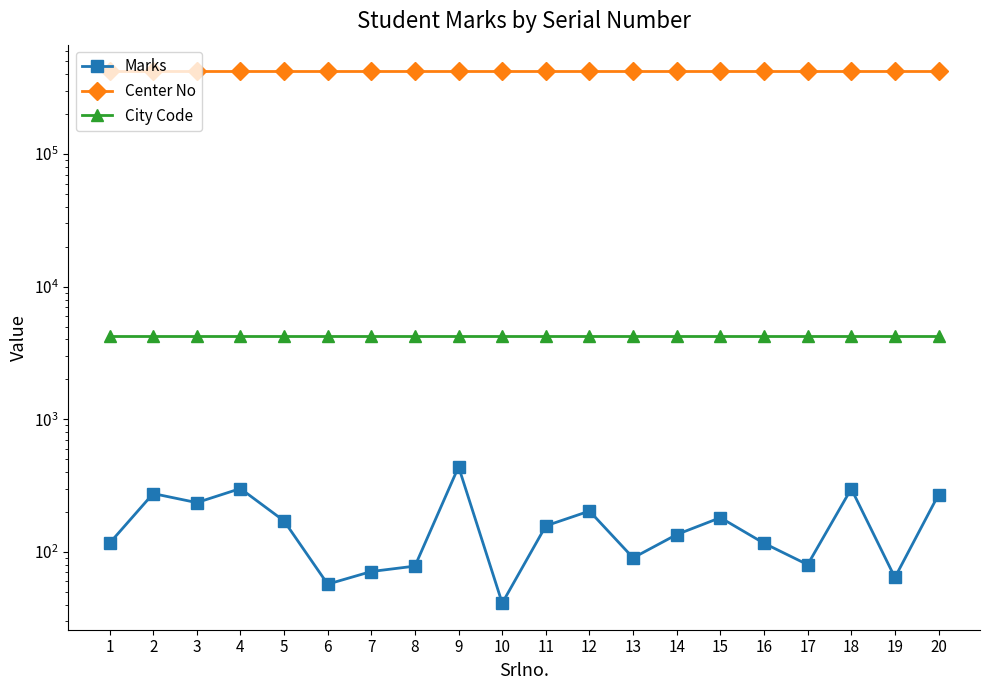

What is the difference between the highest and lowest values at 4?

421706